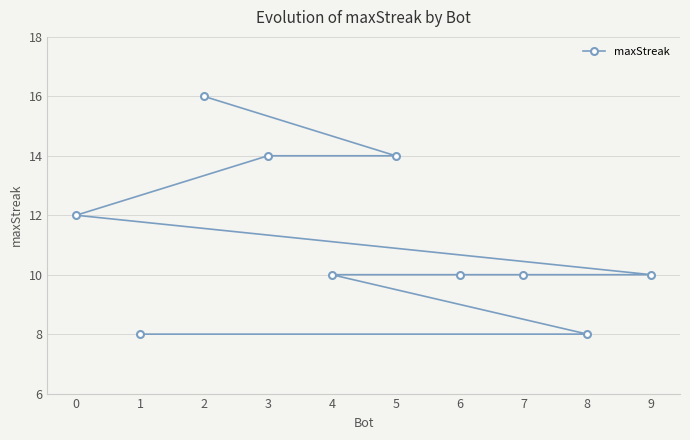

What is the sum of all values?

112